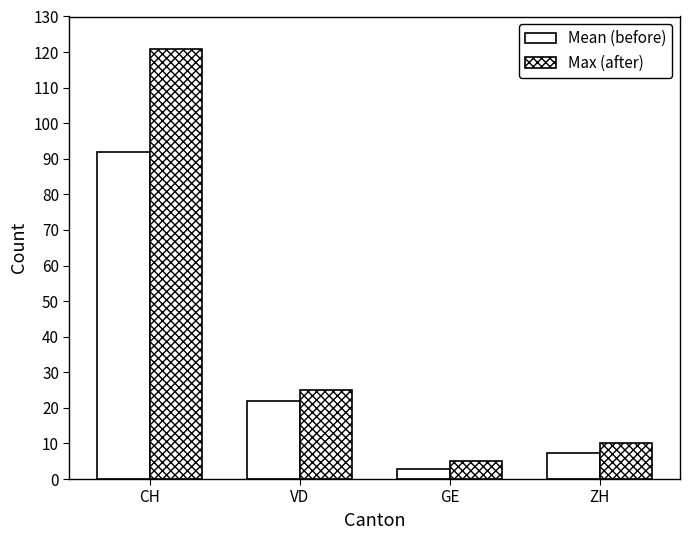

Which series has the largest range (max minus min)?

Max (after)